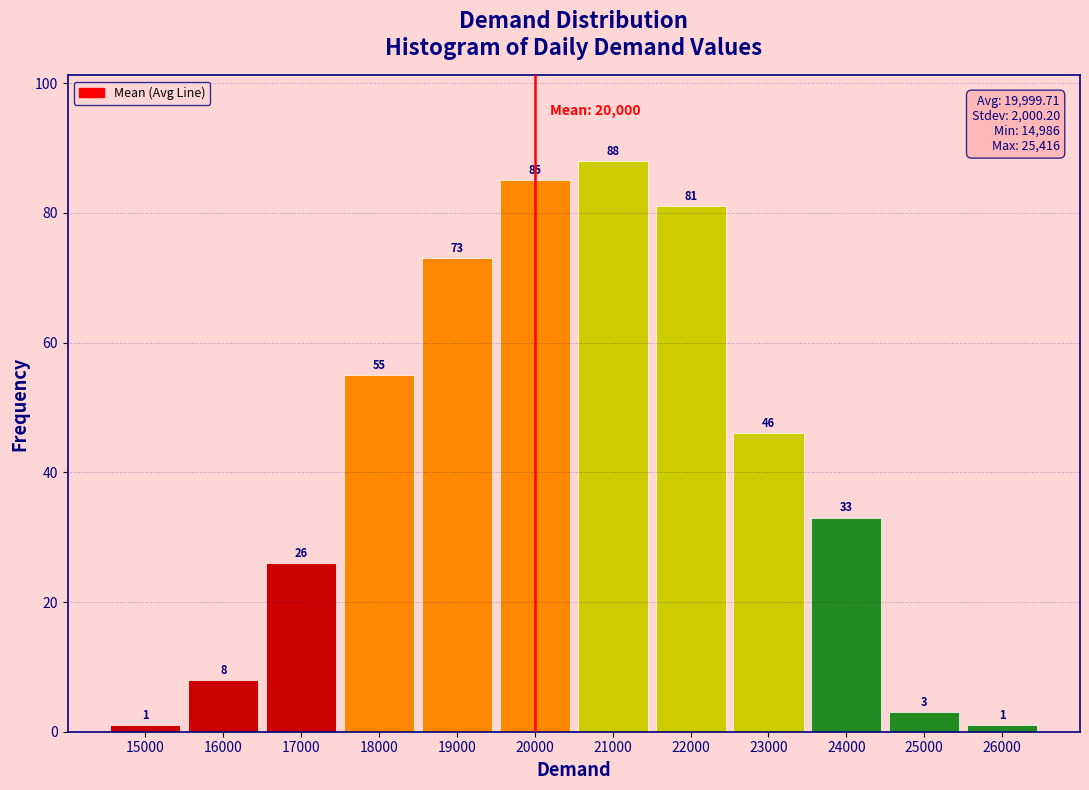

Reading left to right, what are all the values shown in this chart?

1	8	26	55	73	85	88	81	46	33	3	1